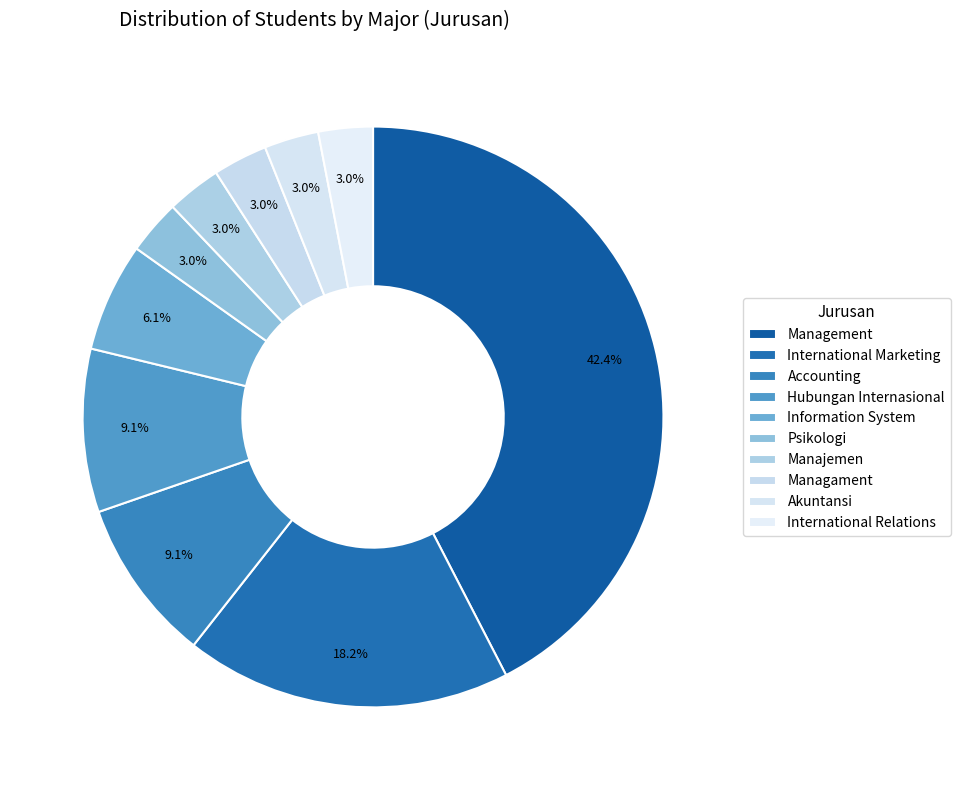

What percentage is the Psikologi slice, to the nearest percent?

3%